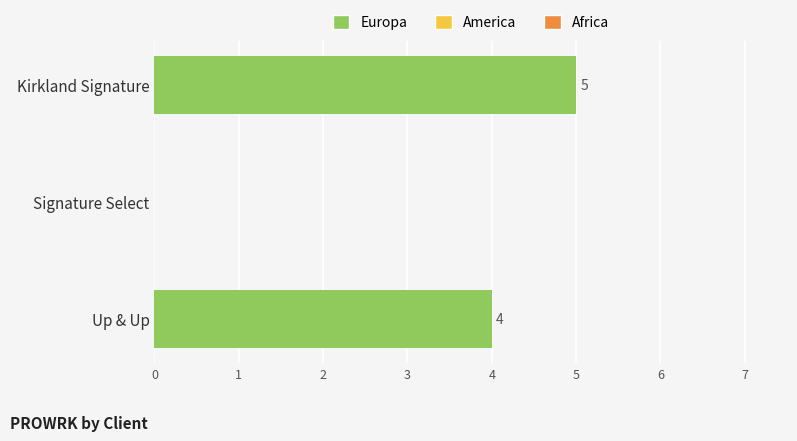

What is the sum of all values?

9